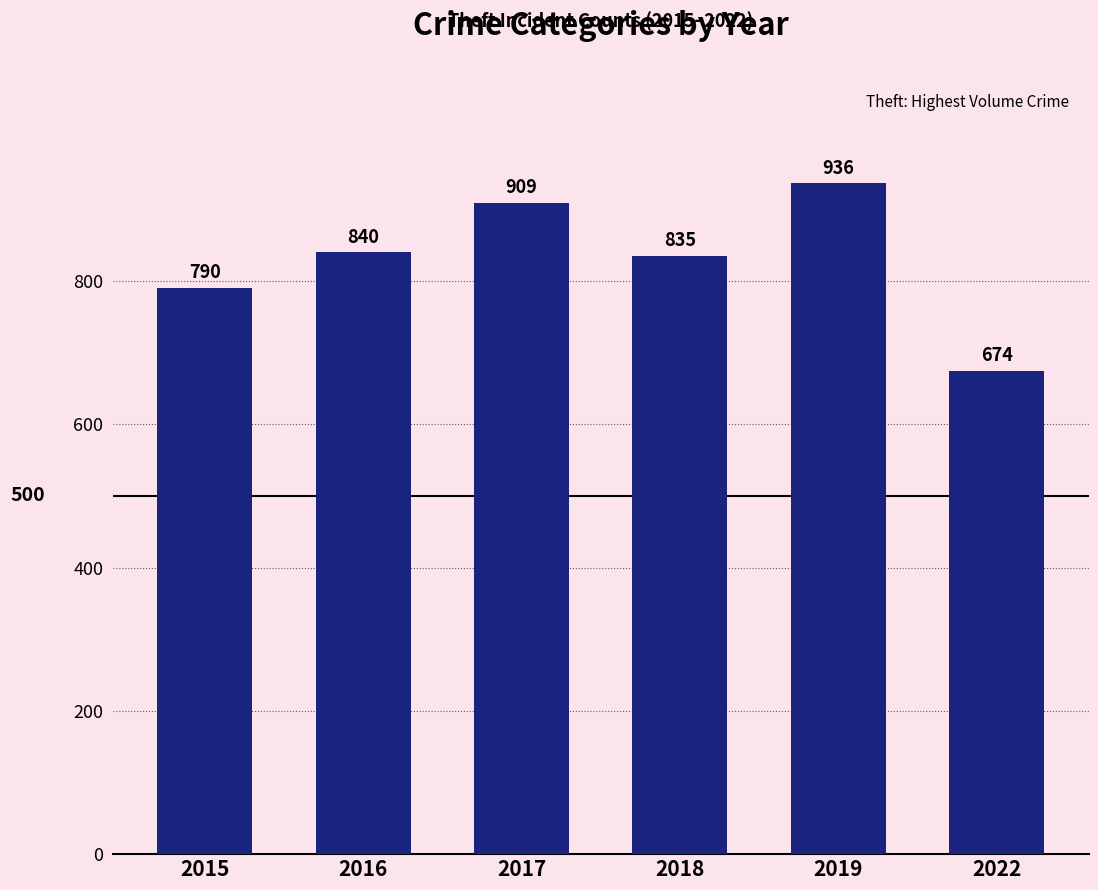

Reading left to right, extract all data points from this chart.

790	840	909	835	936	674